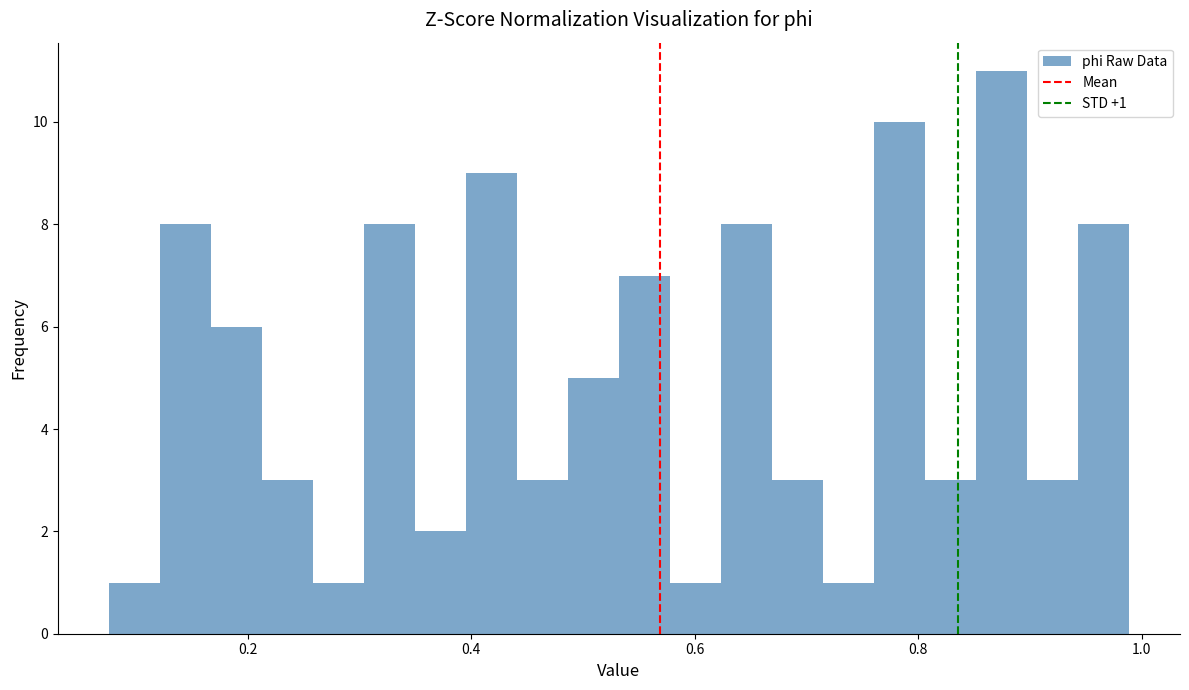

Read against the x-axis, roughly where is the centre of the tallest bar?

0.88